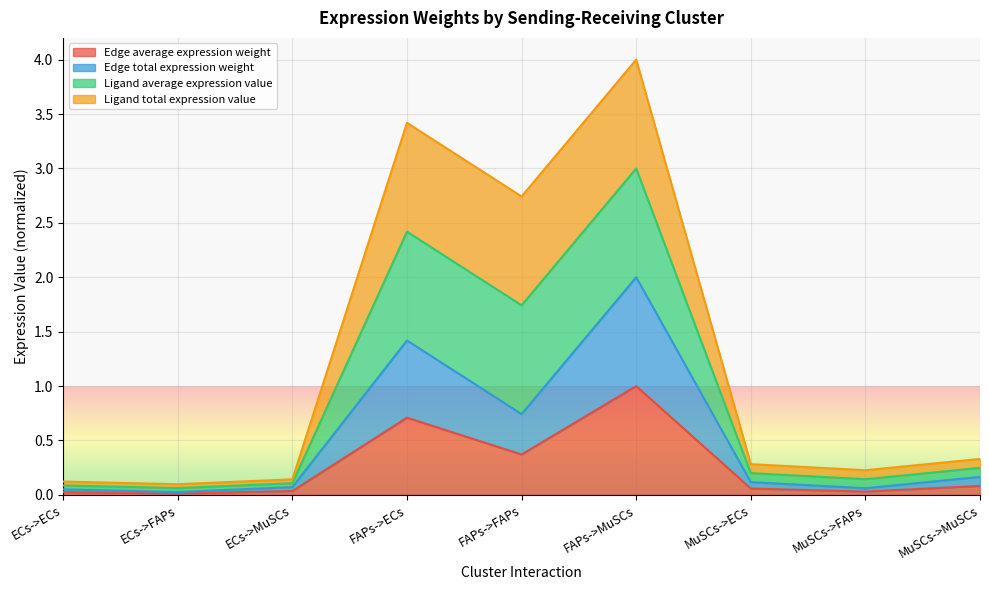

What position from the left is MuSCs->MuSCs?

9